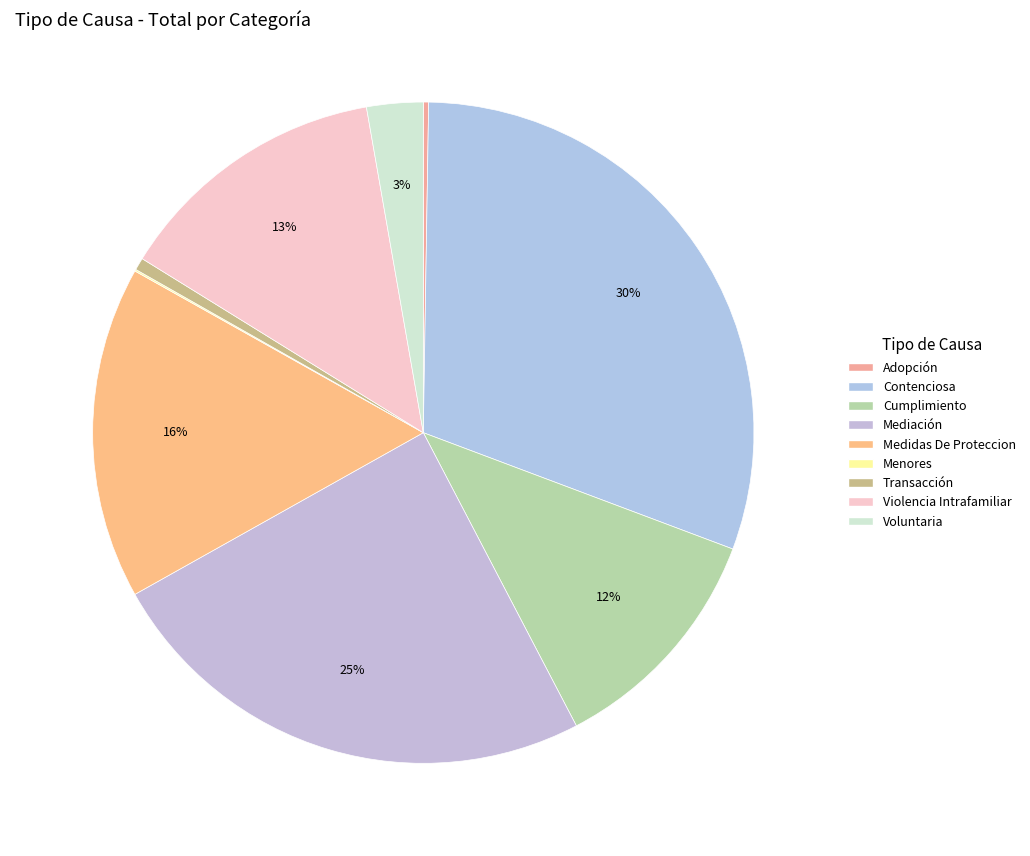

To the nearest percent, what portion does Voluntaria represent?

3%